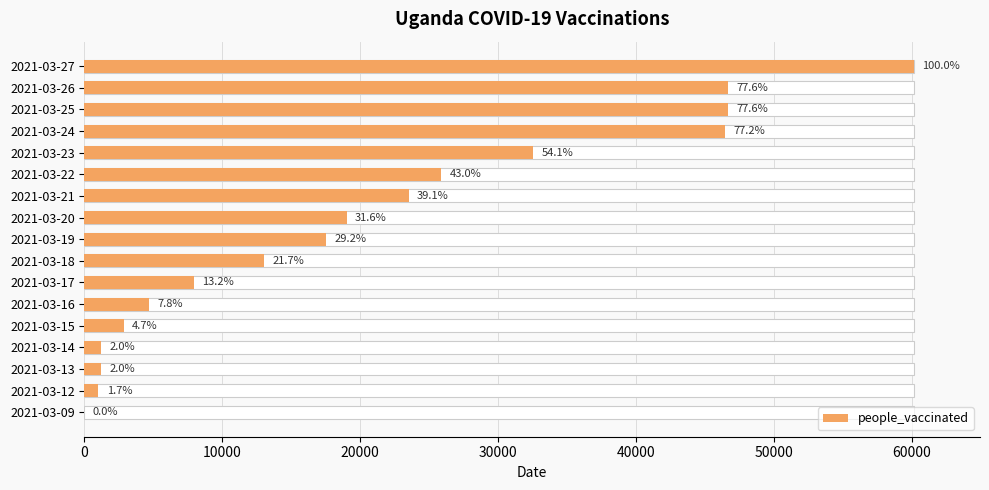

Is it true that the value at 50000 is 6605?

False